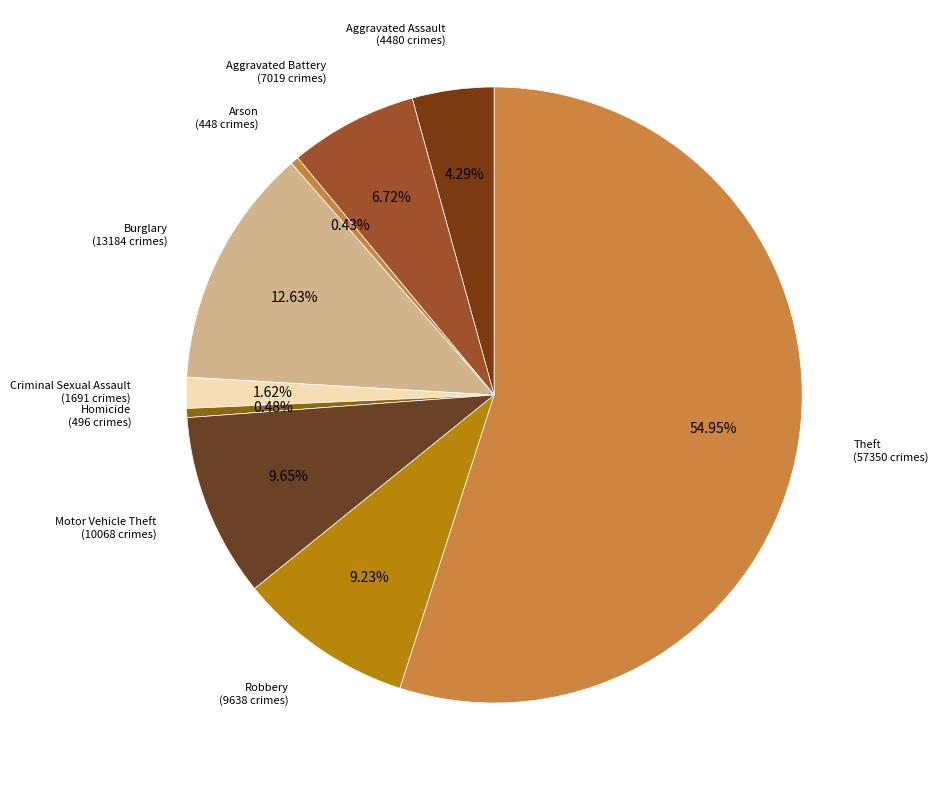

Combined, do Aggravated Assault and Homicide account for over 50%?

No